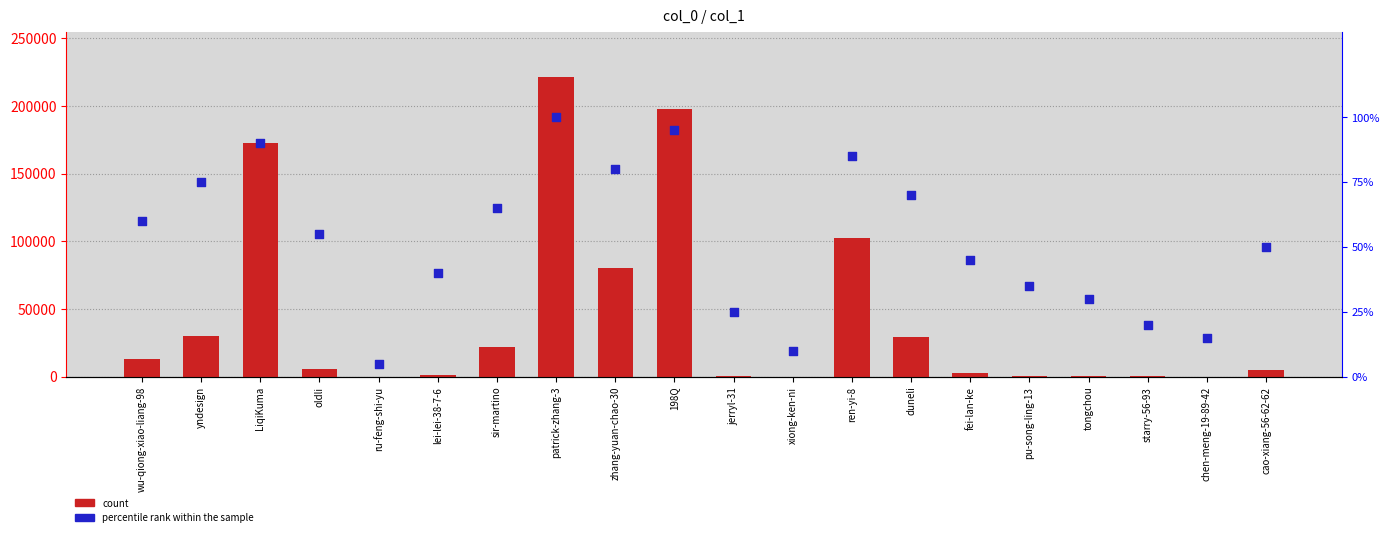

What is the total value across all series at ren-yi-8?

102808